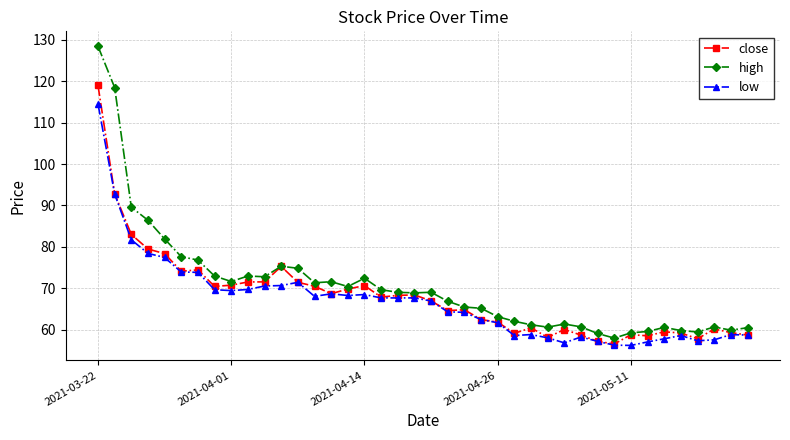

Which series has the largest range (max minus min)?

high